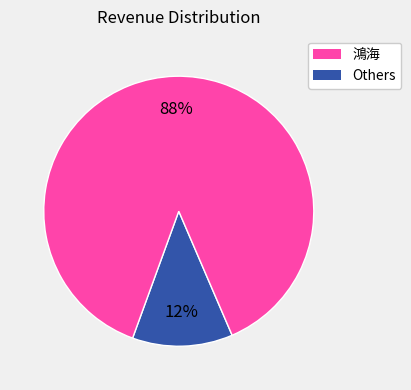

Does any single category account for the majority?

Yes